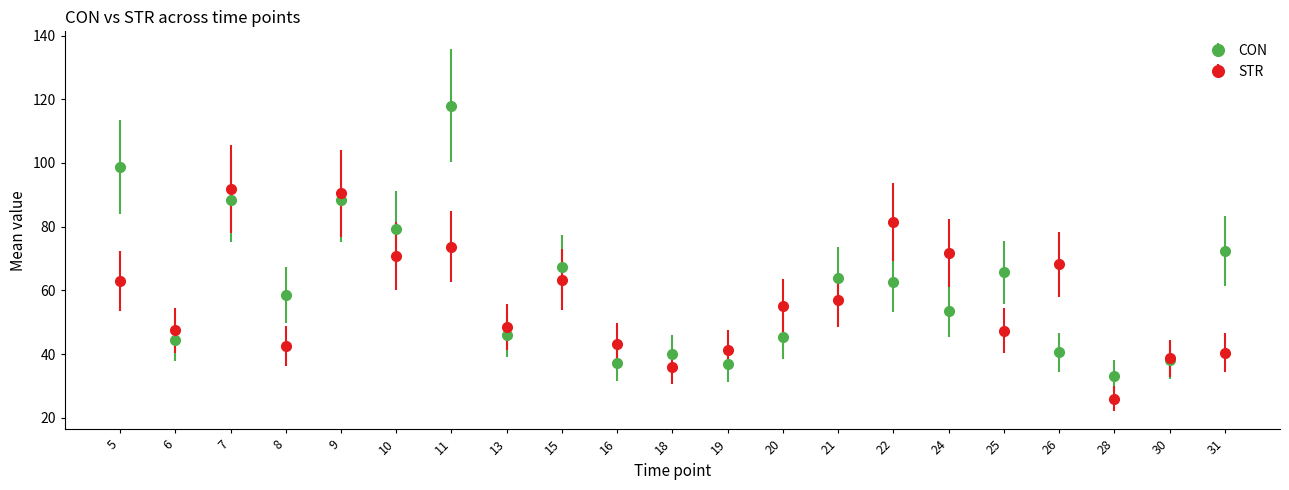

True or false: STR has a value of 40.5 at 31.

True